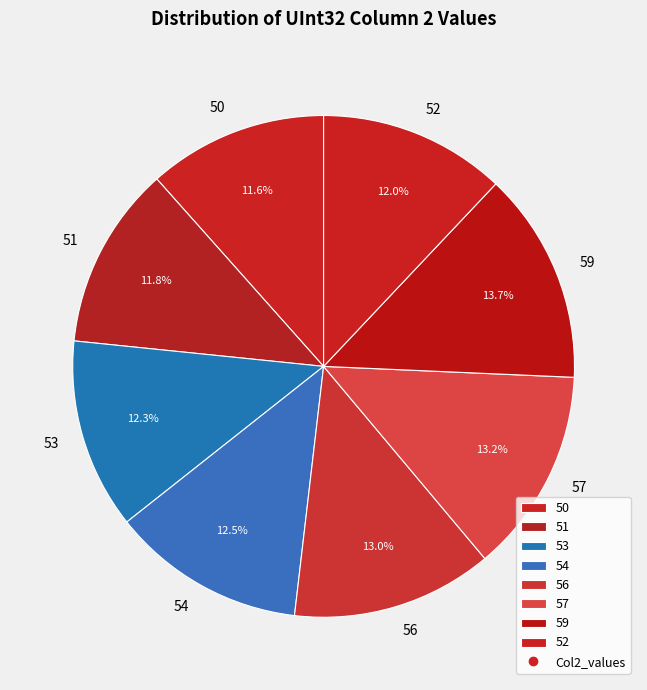

Does 52 represent more than half of the total?

No